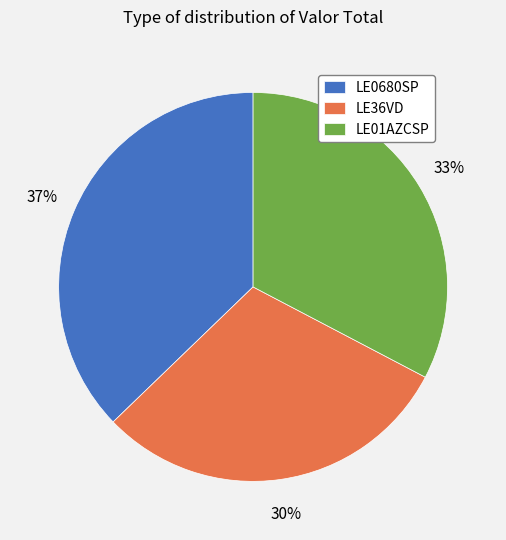

To the nearest percent, what percentage of the pie is LE0680SP?

37%